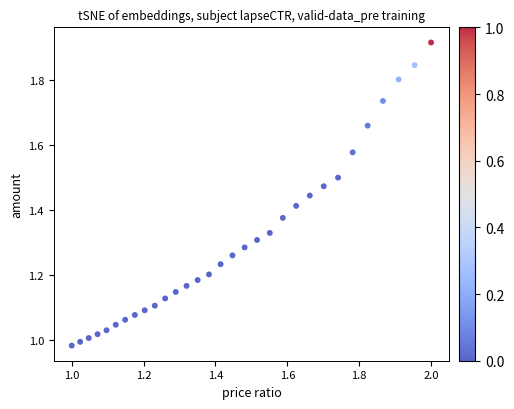

What is the range of Y values (max minus min)?

0.9